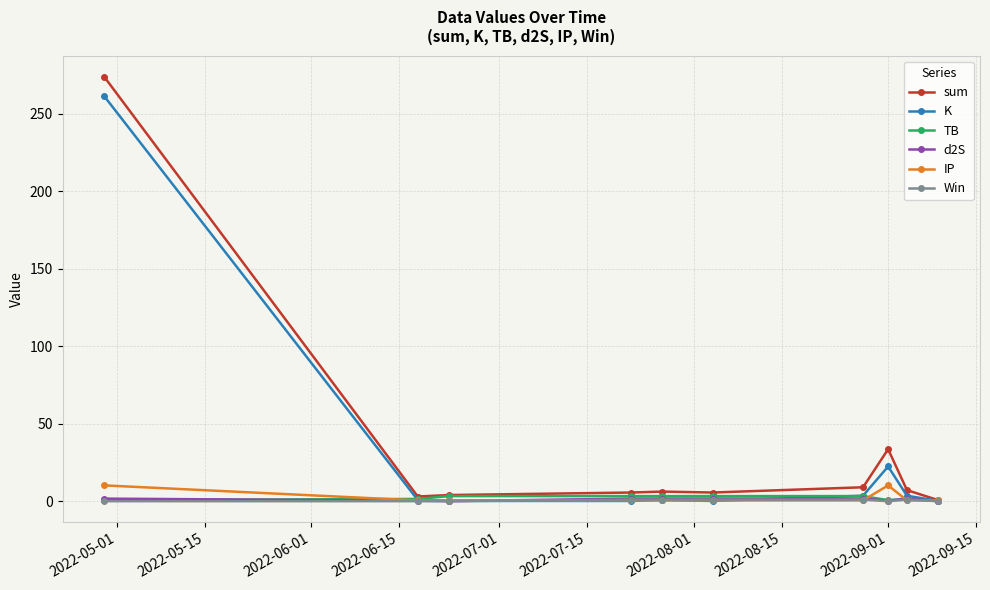

Which series has the widest spread of values?

sum